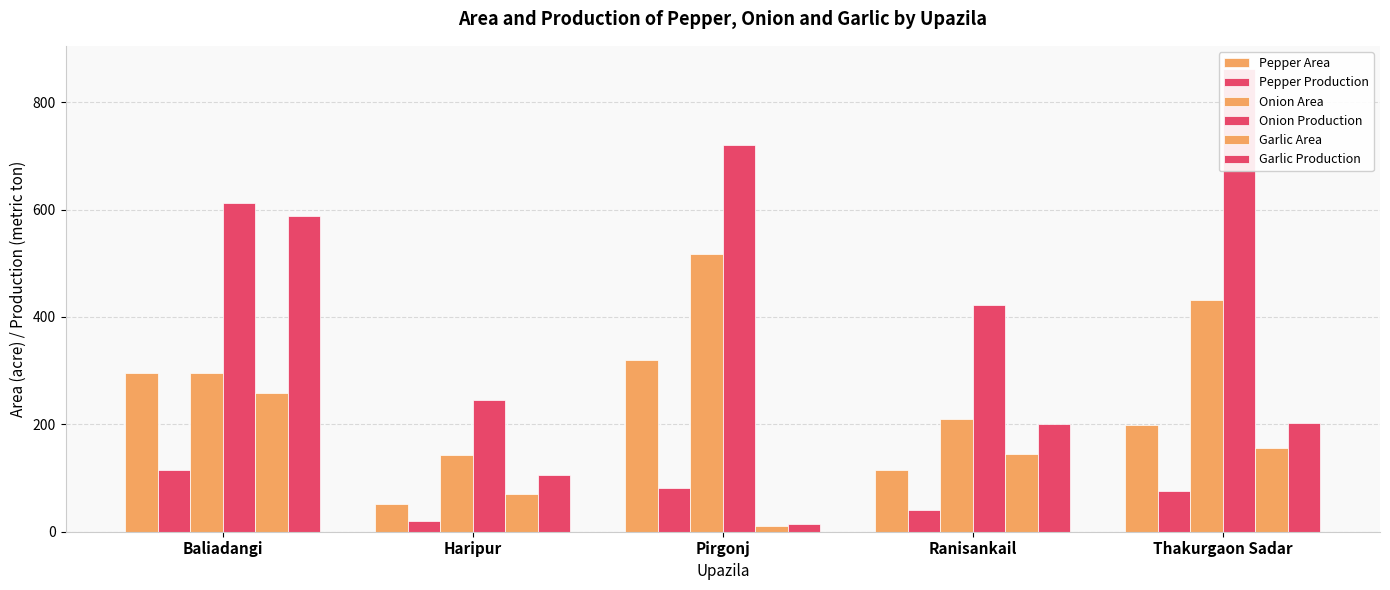

Which series has the largest total across all categories?

Onion Production